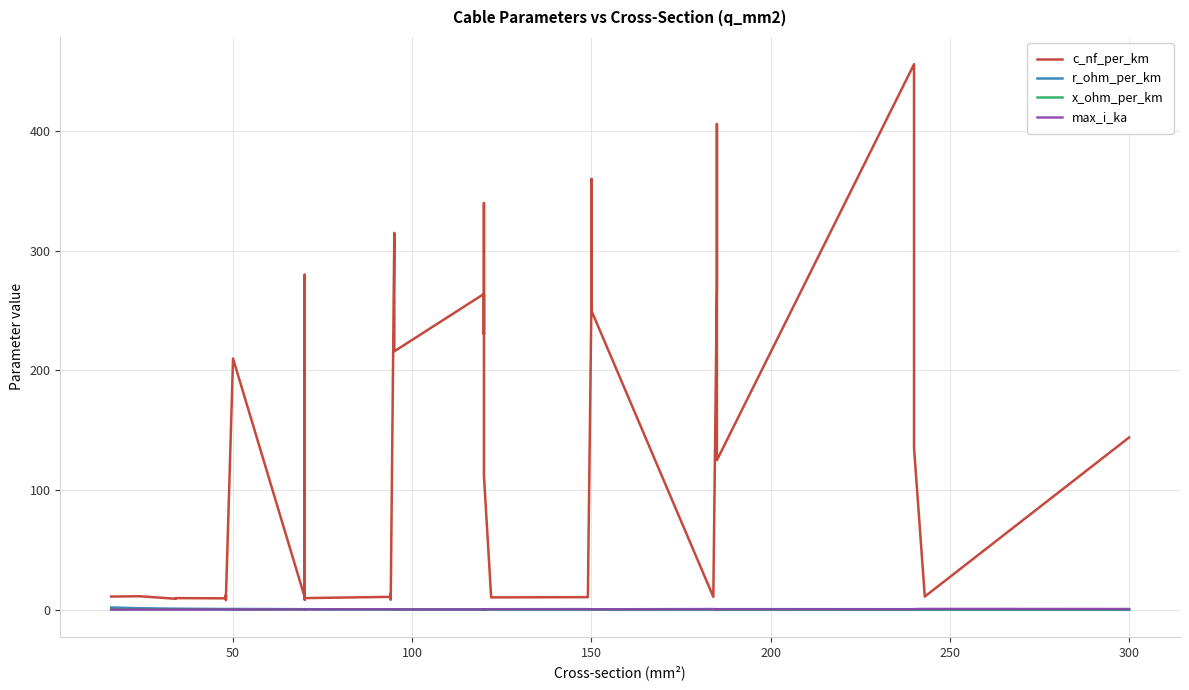

The value of r_ohm_per_km at 150 is 0.3. True or false?

False